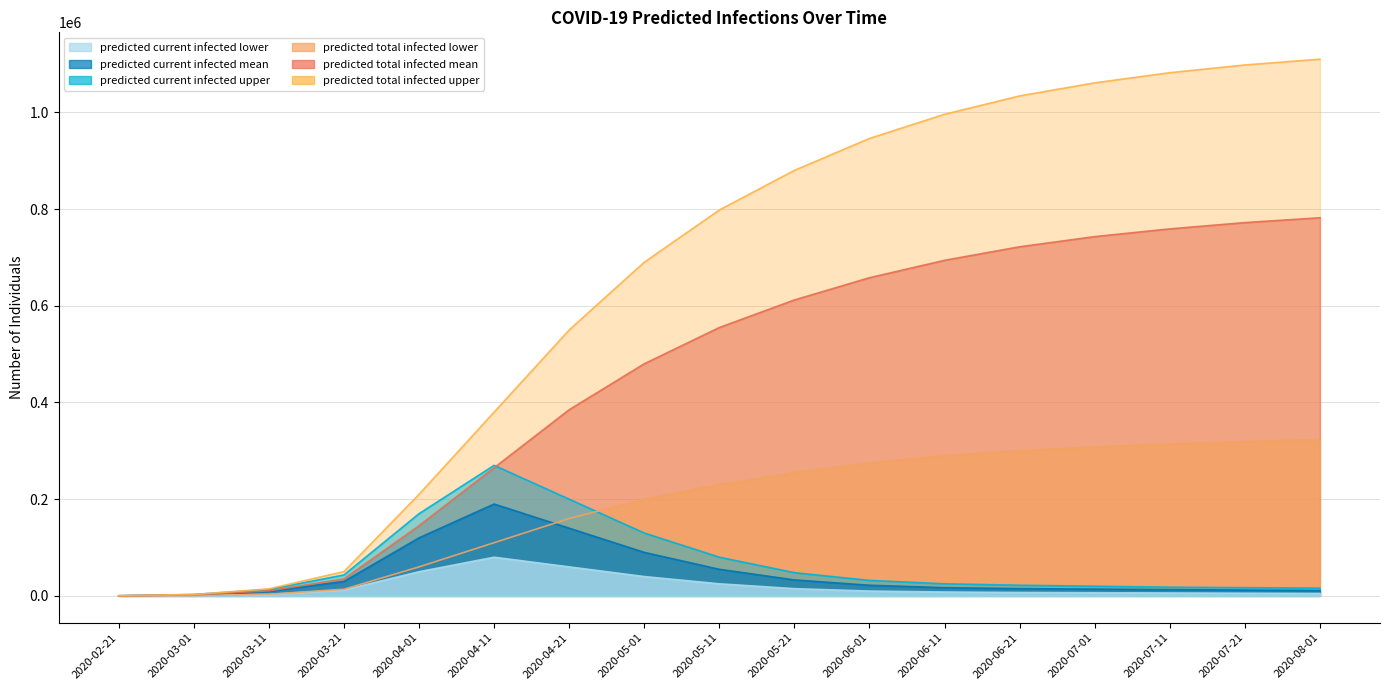

After their last crossing, which series has the higher values: predicted_current_infected_mean or predicted_total_infected_lower?

predicted_total_infected_lower